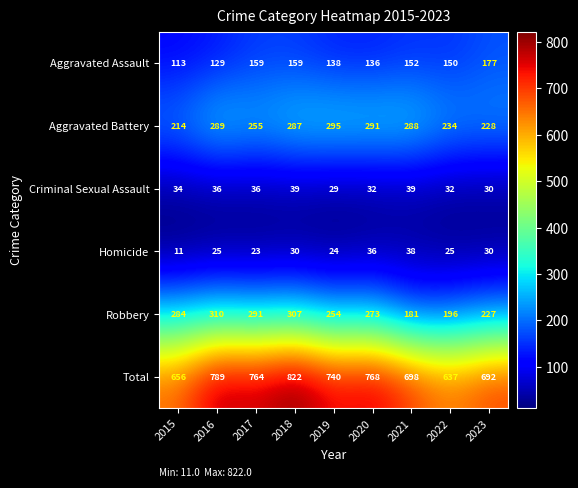

Which series has the largest total across all categories?

Total